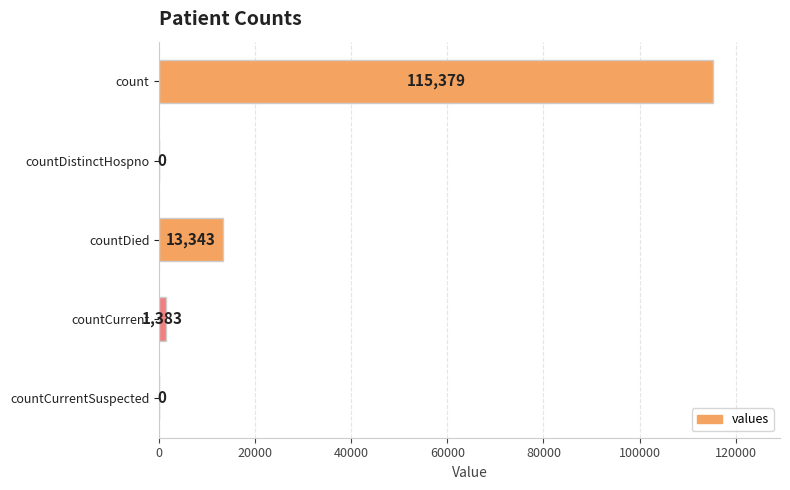

What is the sum of the values at countCurrent and countCurrentSuspected?

1383